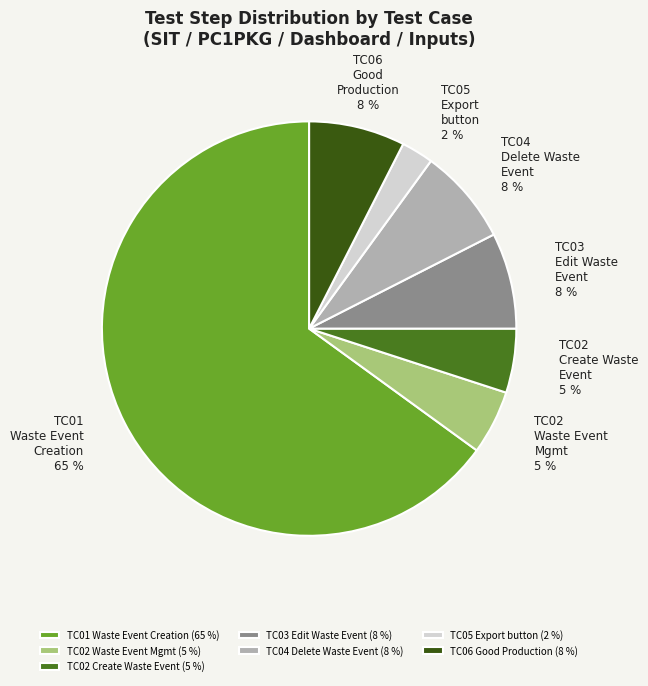

True or false: TC05 Export button accounts for 2% of the total.

True